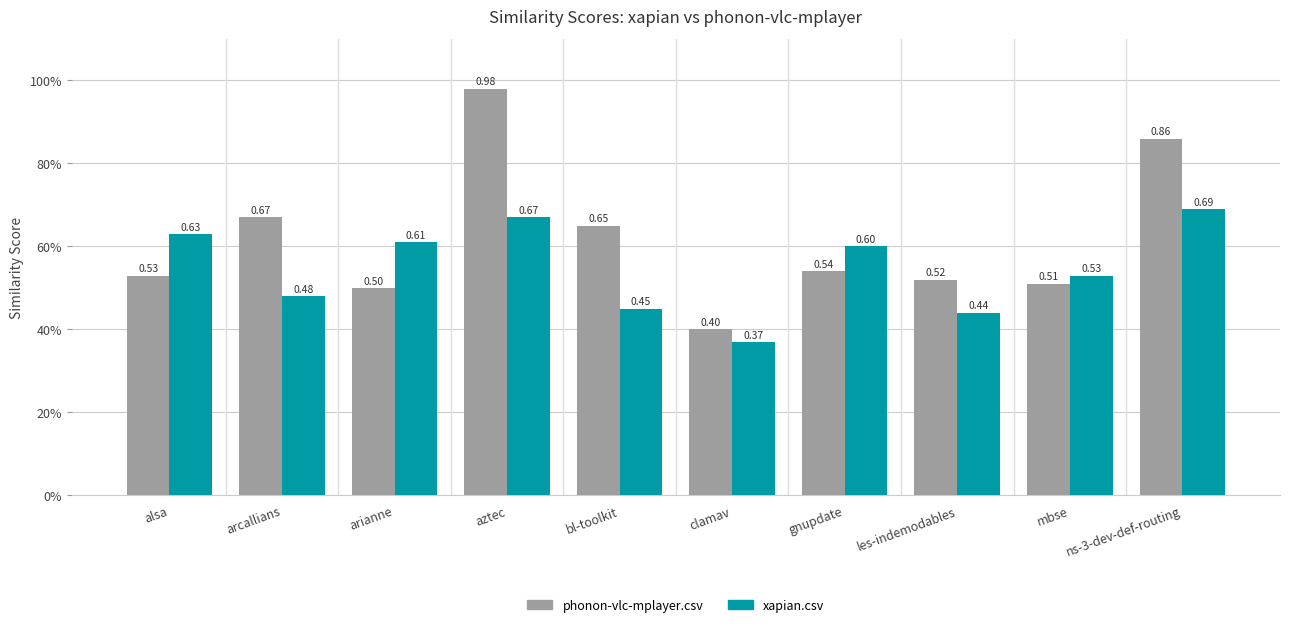

Which label corresponds to the largest value in the chart?

aztec